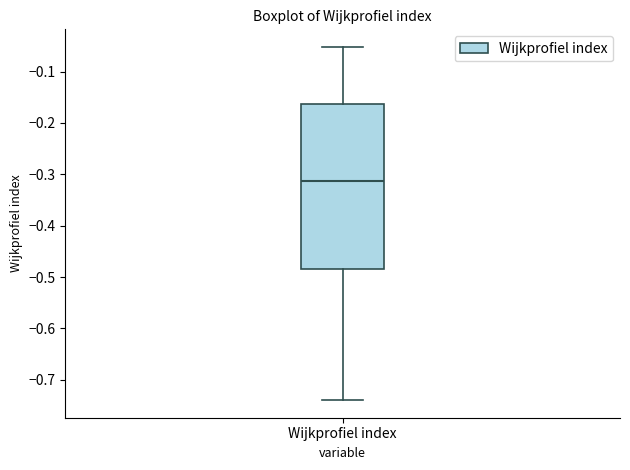

Where is the lower edge of the box for Wijkprofiel index on the y-axis? The values are not printed on the chart, so give them approximately, as read against the axis.

-0.48